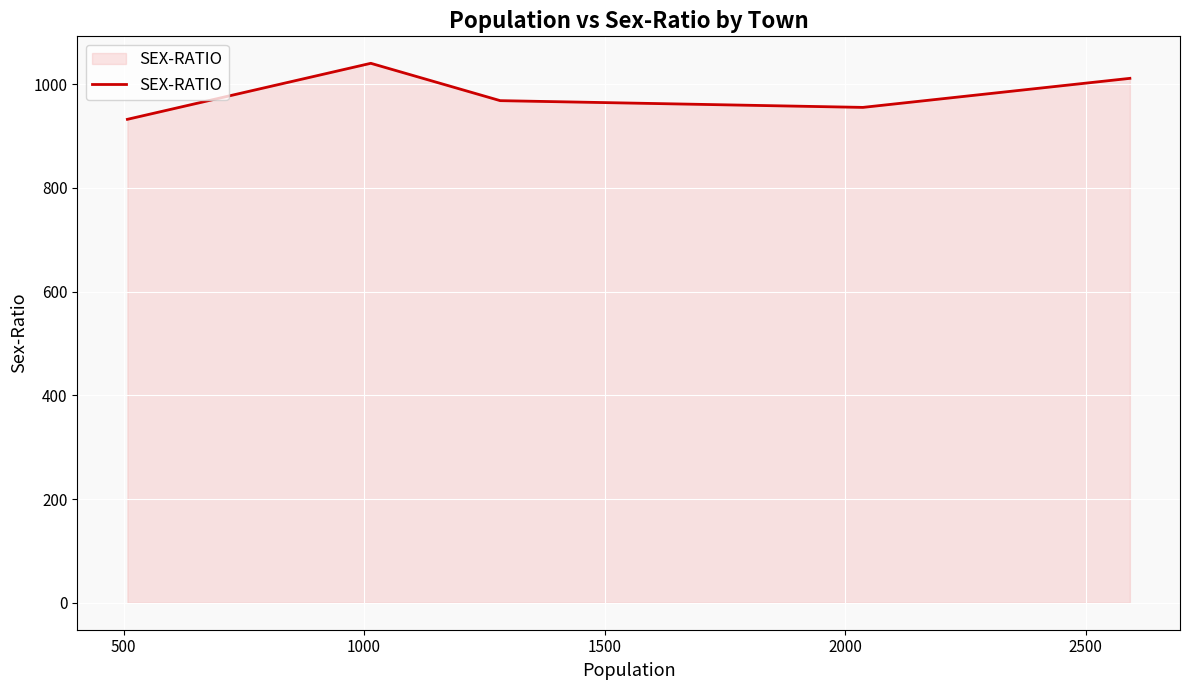

What is the difference between the maximum and minimum values?

108